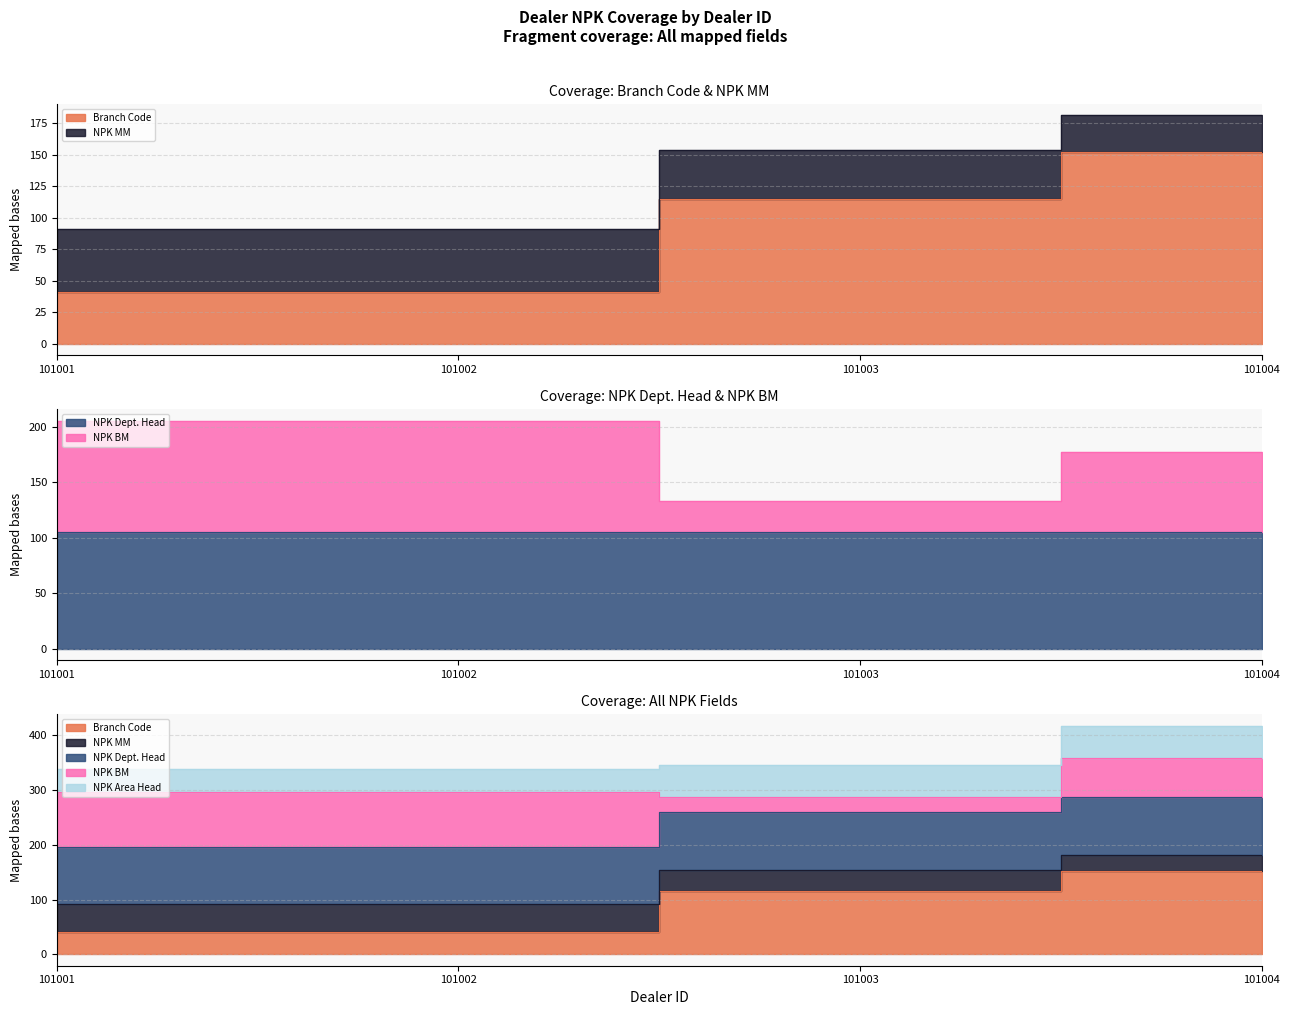

What is the difference between the maximum and minimum values in the NPK BM series?

72.6